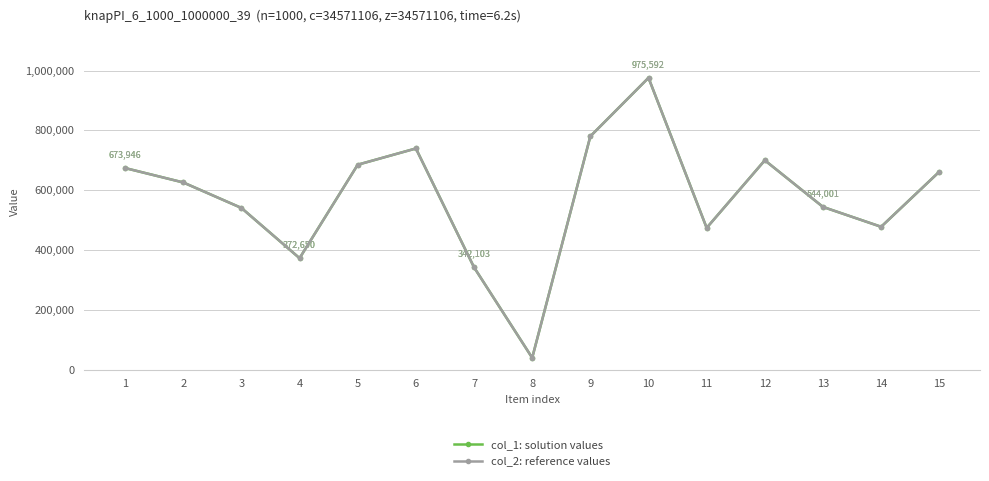

True or false: col_1: solution values and col_2: reference values cross at least once.

False